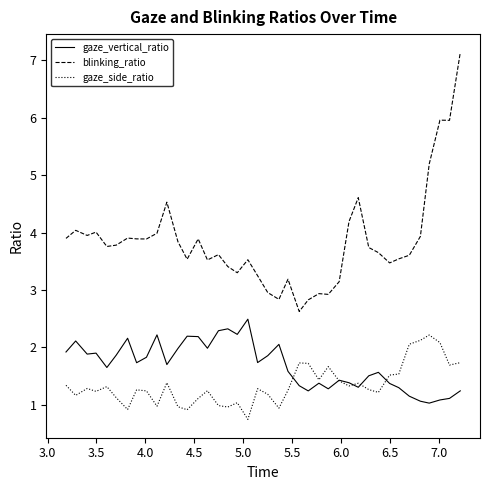

Which series has the largest range (max minus min)?

blinking_ratio